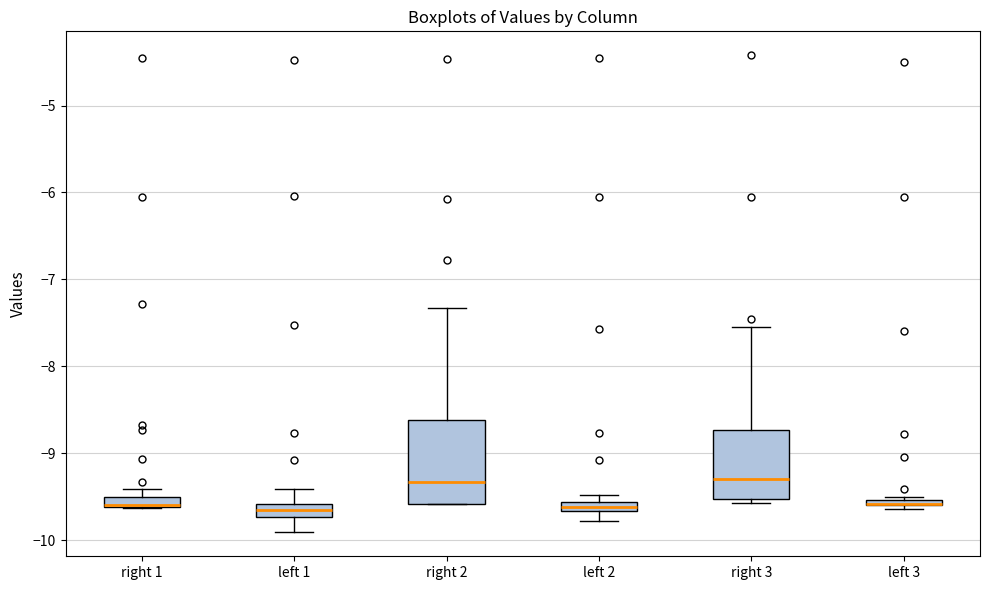

Where does the upper whisker of the box for left 1 end on the y-axis? The values are not printed on the chart, so give them approximately, as read against the axis.

-9.4